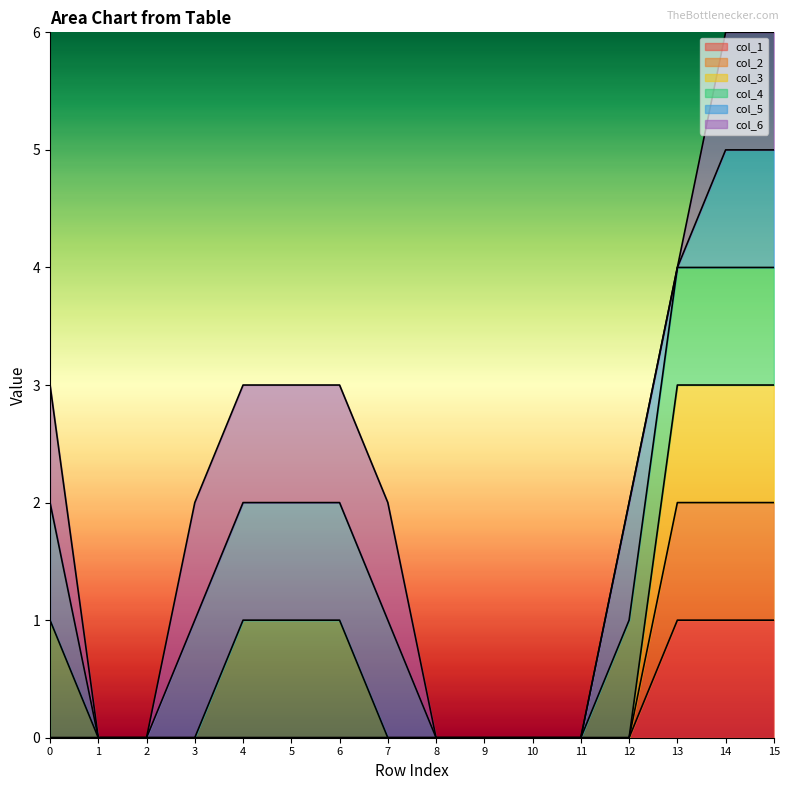

How many lines are shown in the chart?

6